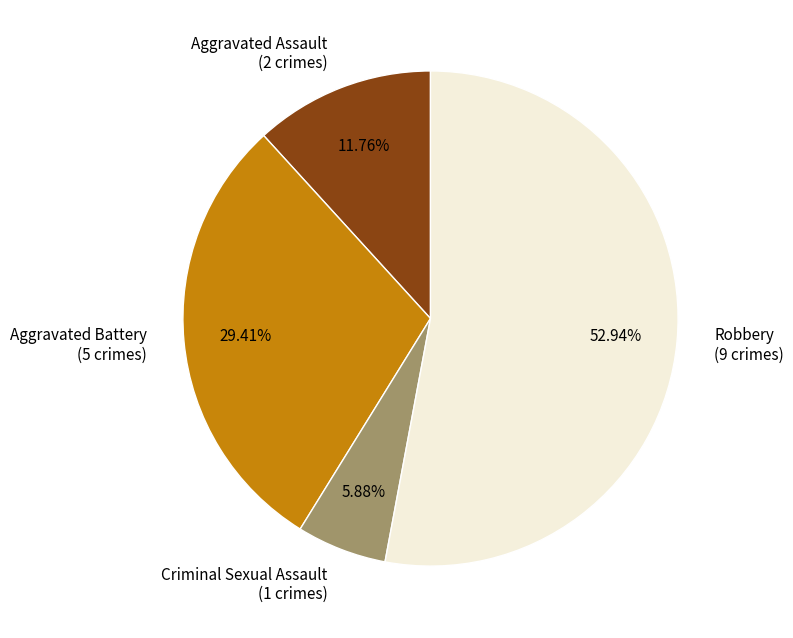

Does any single category account for the majority?

Yes